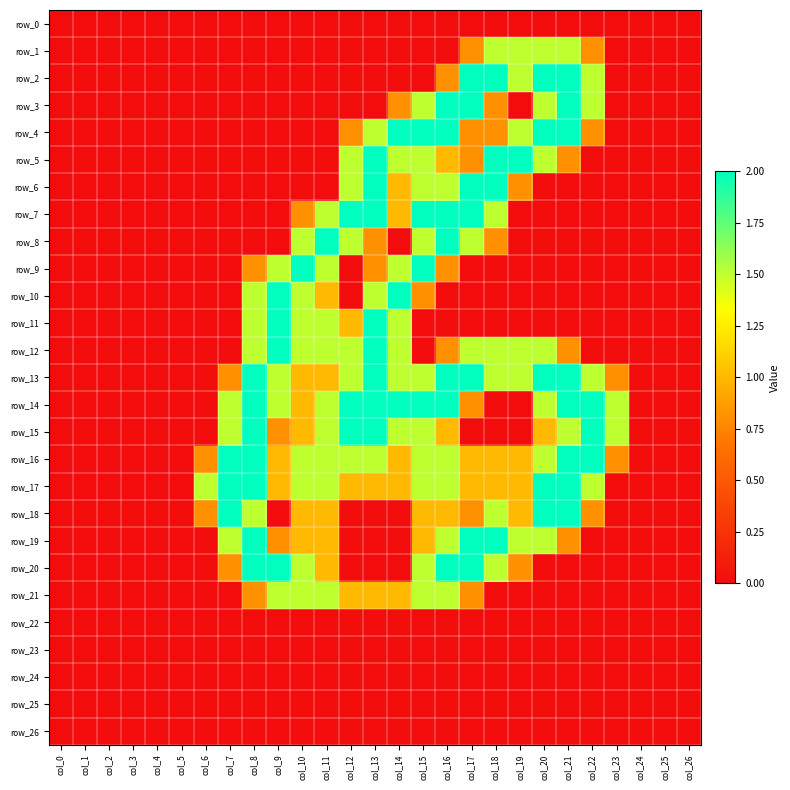

True or false: row_18 has a value of 1.0 at col_10.

True